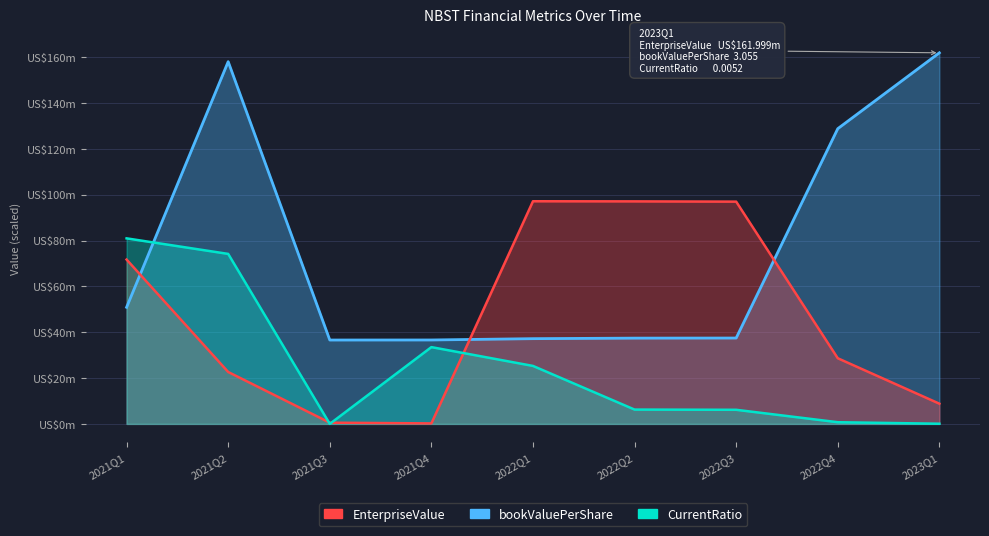

Rank the series by their average value, from highest to lowest.

EnterpriseValue, bookValuePerShare, CurrentRatio